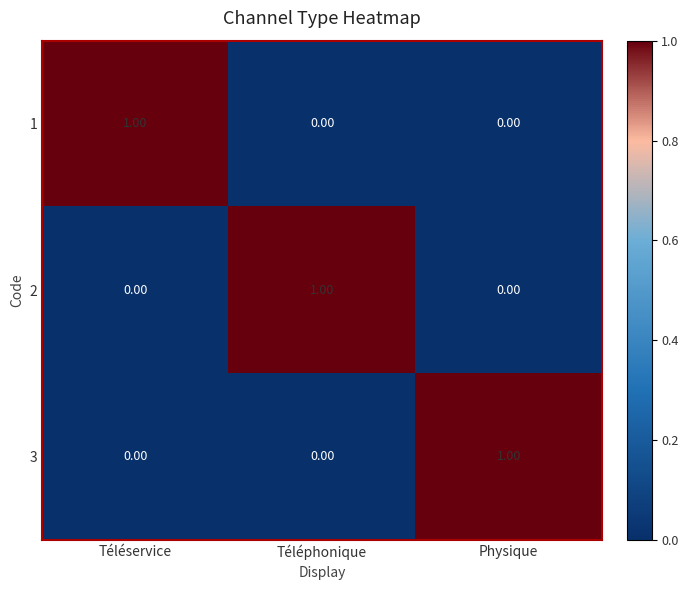

At how many categories does at least one series exceed 0?

3